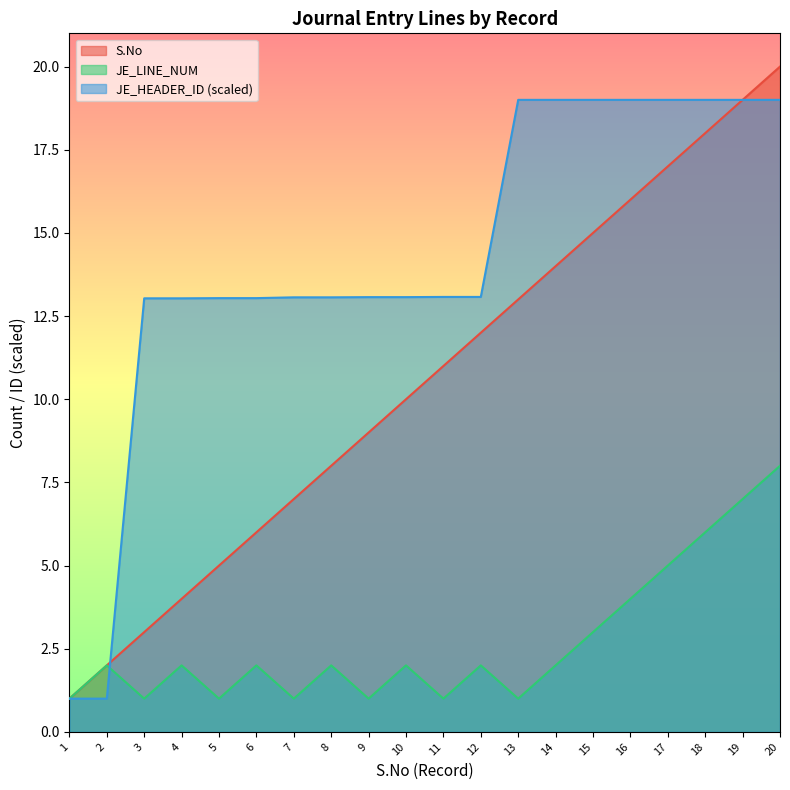

Reading right to left, list all the values displayed in this chart.

S.No: 20=20.0	19=19.0	18=18.0	17=17.0	16=16.0	15=15.0	14=14.0	13=13.0	12=12.0	11=11.0	10=10.0	9=9.0	8=8.0	7=7.0	6=6.0	5=5.0	4=4.0	3=3.0	2=2.0	1=1.0
JE_LINE_NUM: 20=8.0	19=7.0	18=6.0	17=5.0	16=4.0	15=3.0	14=2.0	13=1.0	12=2.0	11=1.0	10=2.0	9=1.0	8=2.0	7=1.0	6=2.0	5=1.0	4=2.0	3=1.0	2=2.0	1=1.0
JE_HEADER_ID: 20=19.0	19=19.0	18=19.0	17=19.0	16=19.0	15=19.0	14=19.0	13=19.0	12=13.1	11=13.1	10=13.1	9=13.1	8=13.1	7=13.1	6=13.0	5=13.0	4=13.0	3=13.0	2=1.0	1=1.0